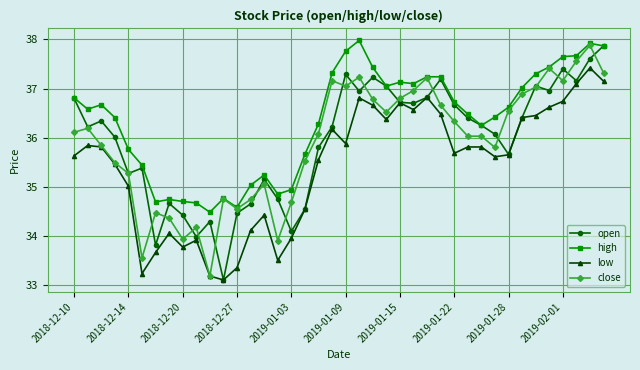

True or false: open has more than 1 points higher than both neighbors.

True